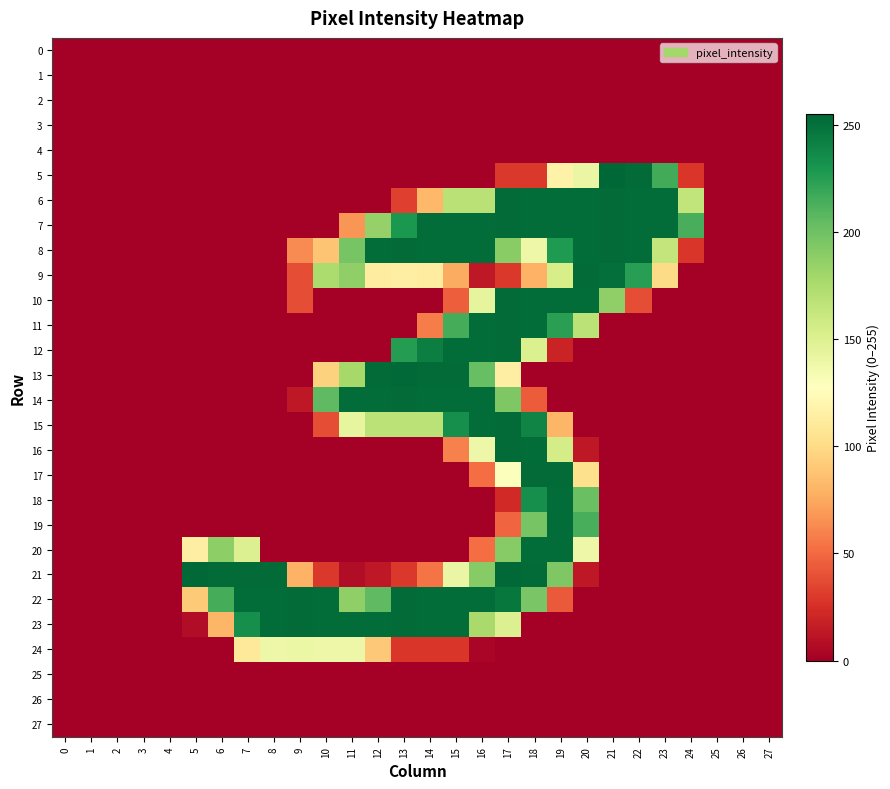

How many distinct data groups are displayed?

28